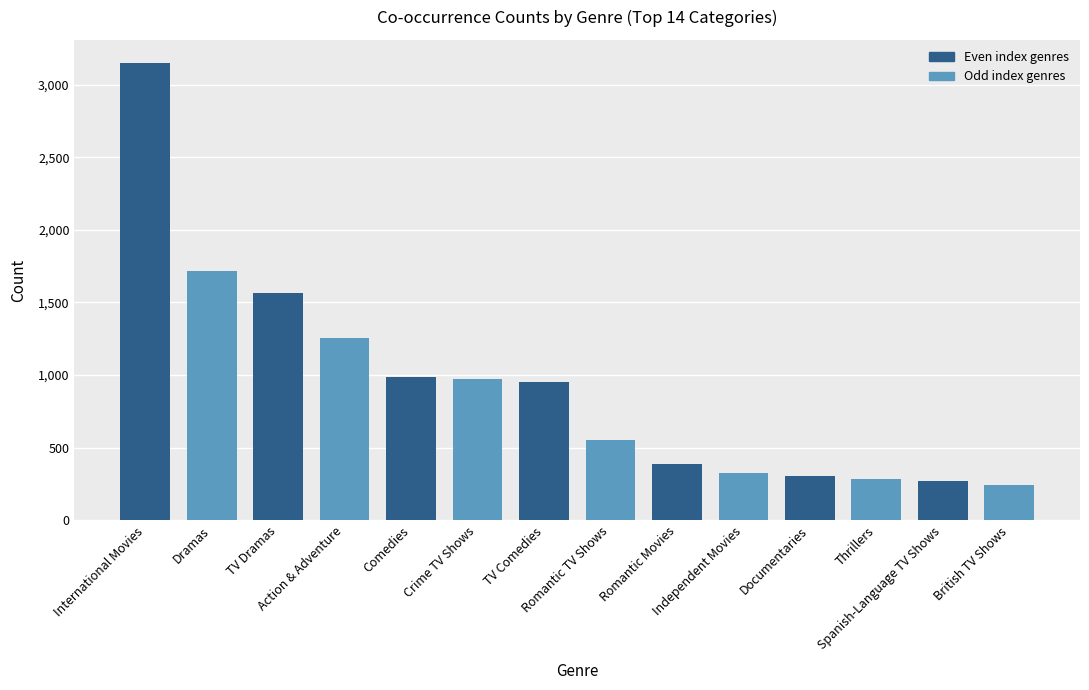

What is the ratio of the value at Action & Adventure to the value at Crime TV Shows?

1.3